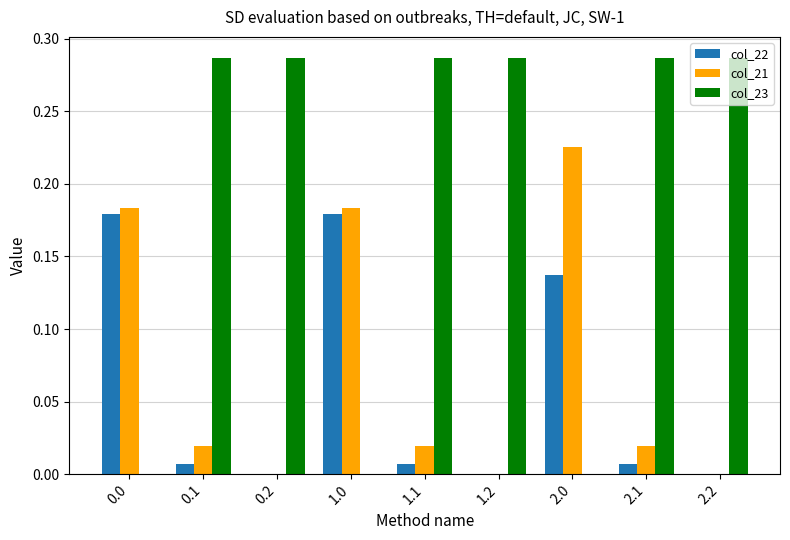

Which series changed the most between 0.2 and 2.1?

col_21